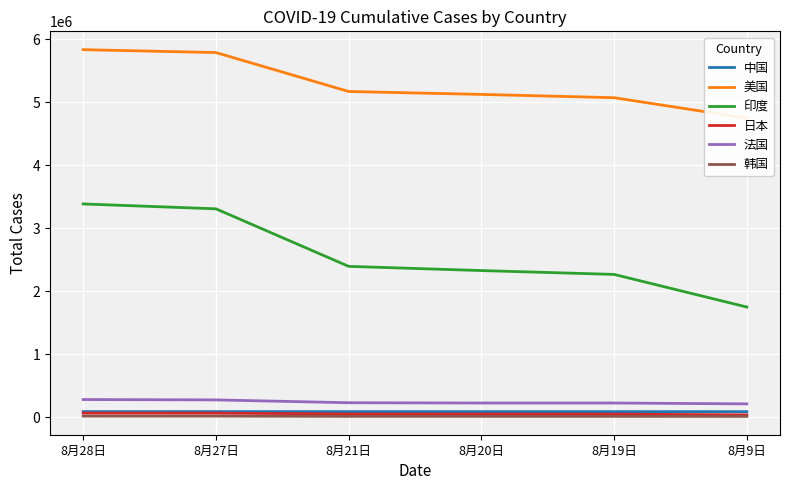

How many lines are shown in the chart?

6